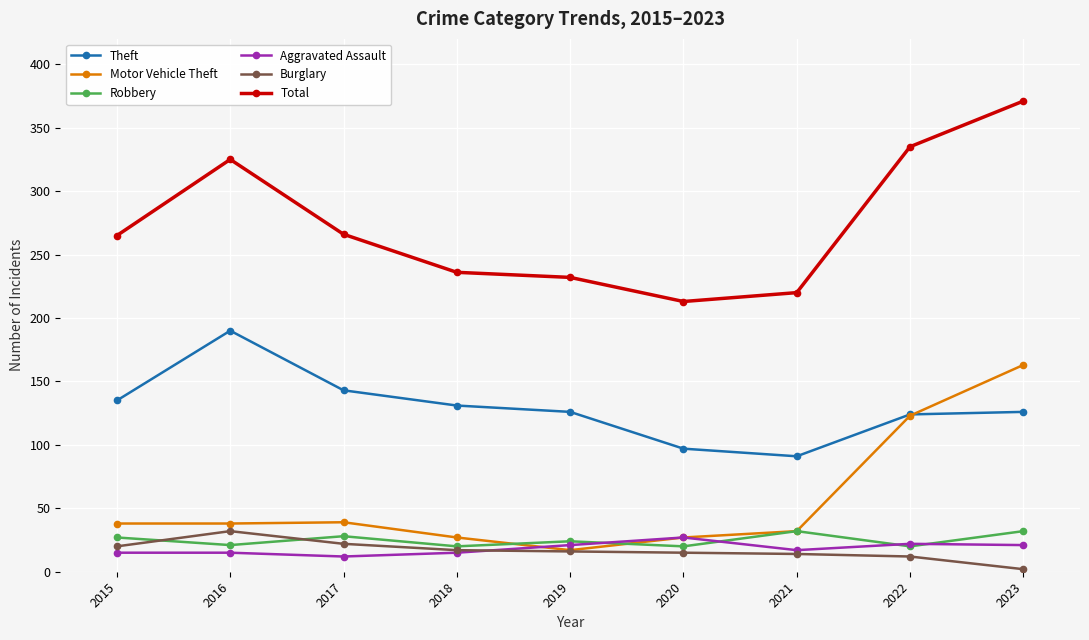

The value of Theft at 2019 is 208. True or false?

False